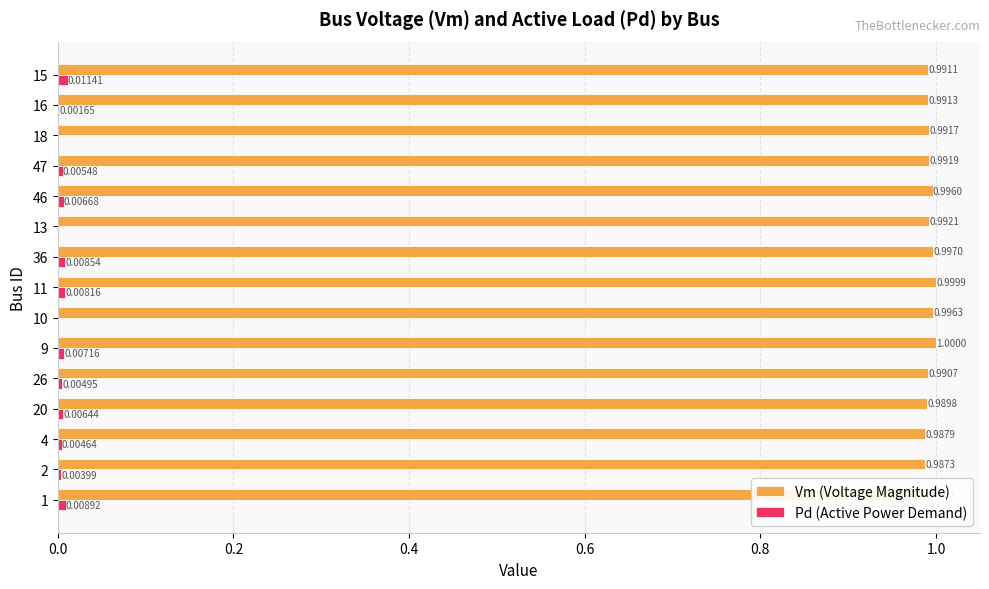

How many values in Pd (Active Power Demand) are above zero?

12